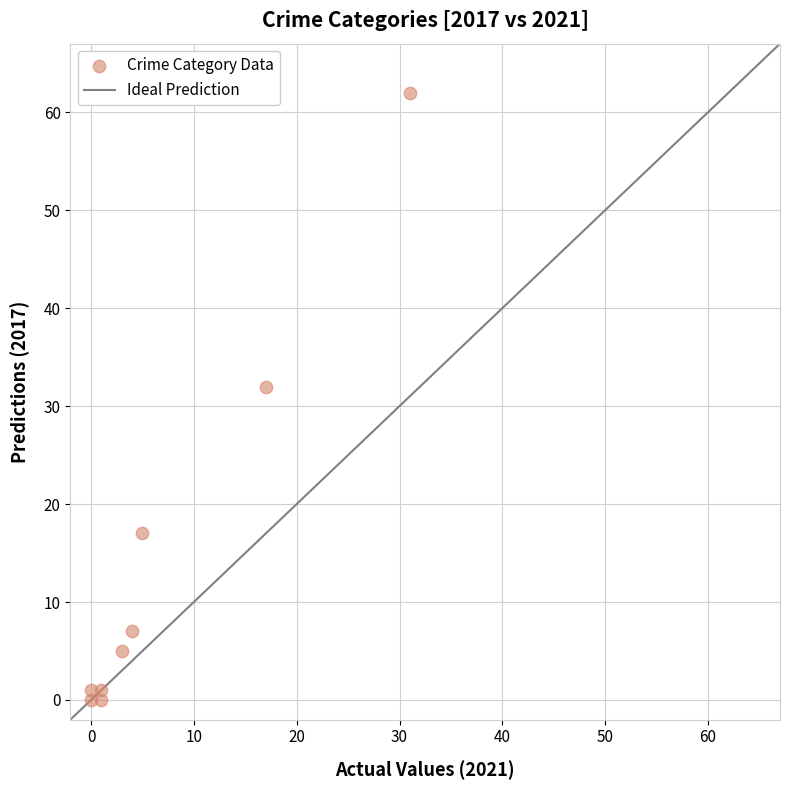

What Y value in the scatter plot is closest to 31?

32